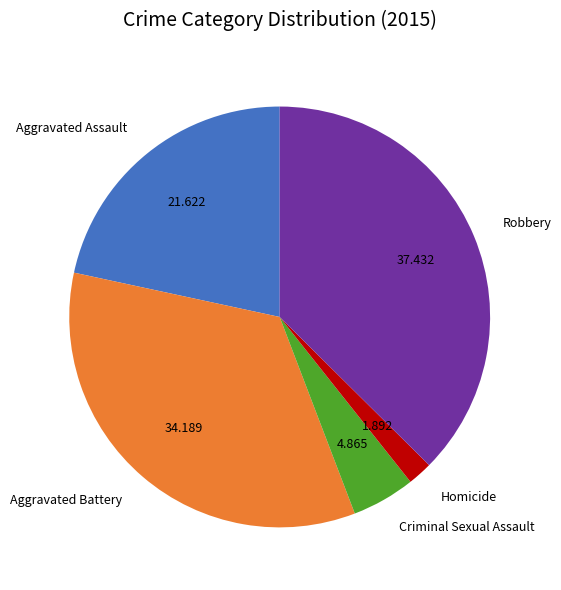

Rank the categories by value from lowest to highest.

Homicide, Criminal Sexual Assault, Aggravated Assault, Aggravated Battery, Robbery